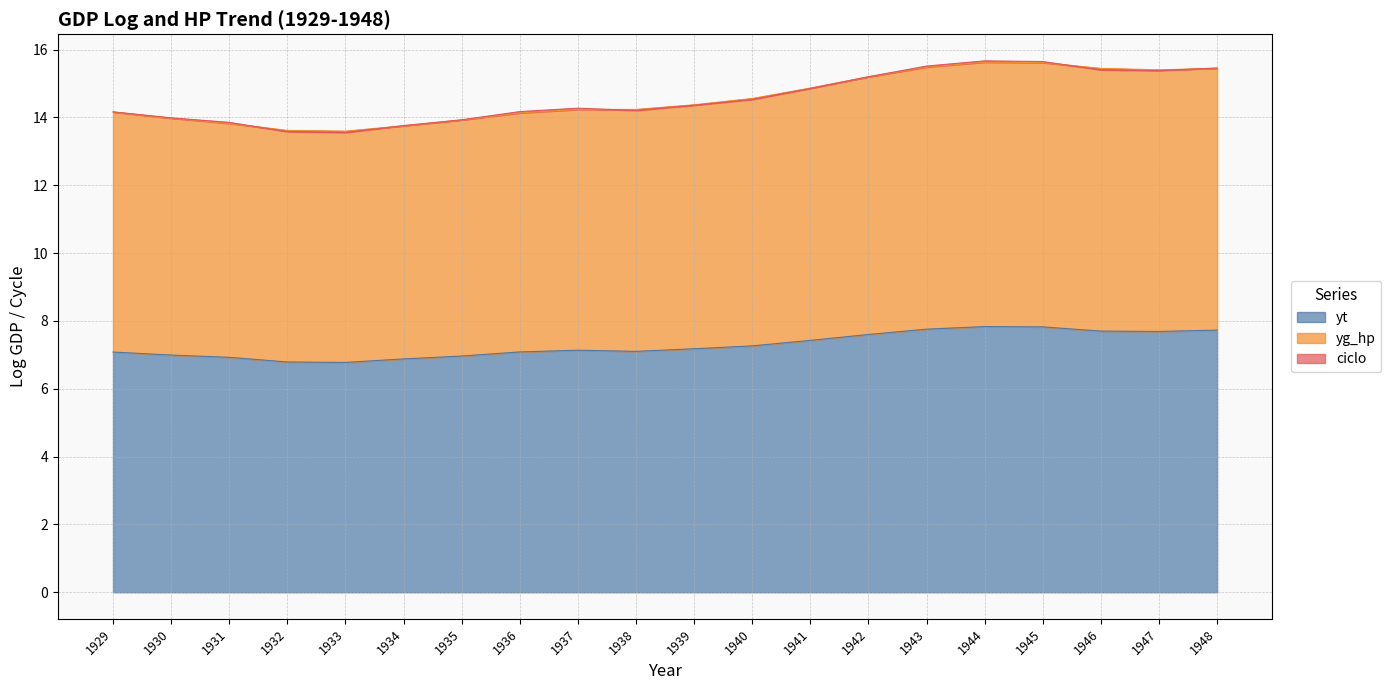

True or false: yg_hp and yt cross at least once.

False